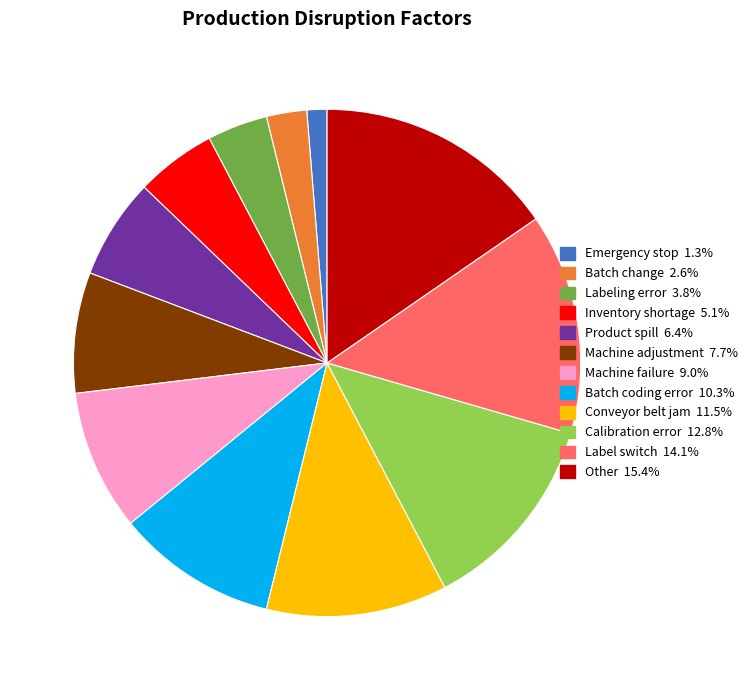

What is the largest slice in the pie chart?

Other